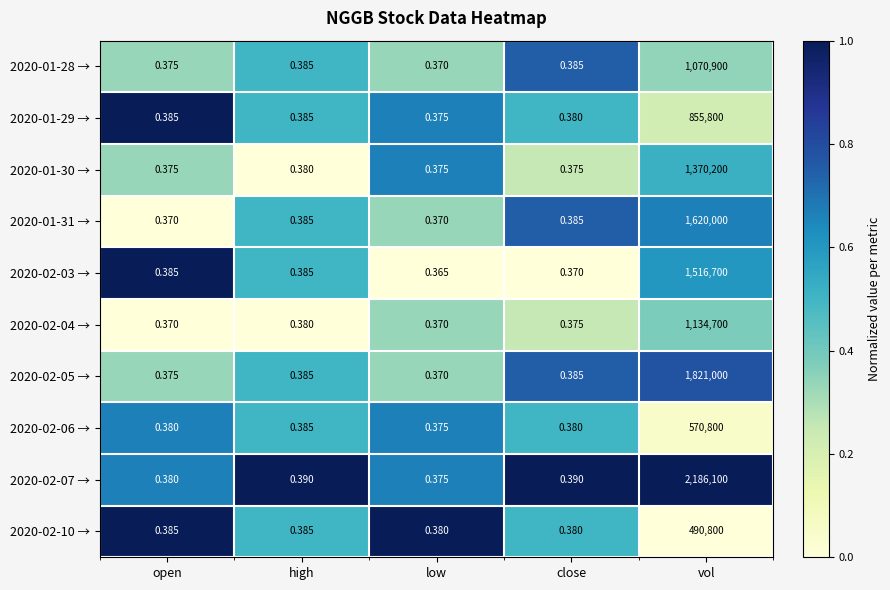

Which category has the lowest value in the 2020-02-03 → series?

low